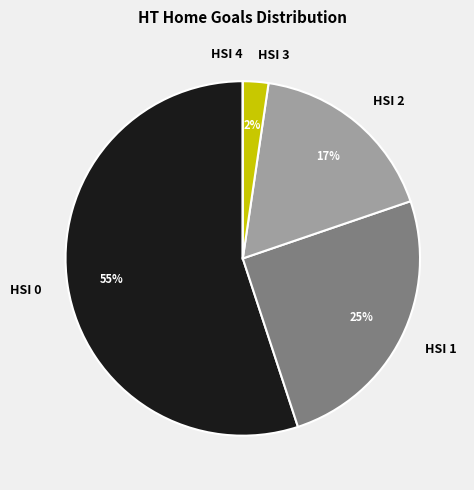

To the nearest percent, what percentage of the pie is HSI 2?

17%